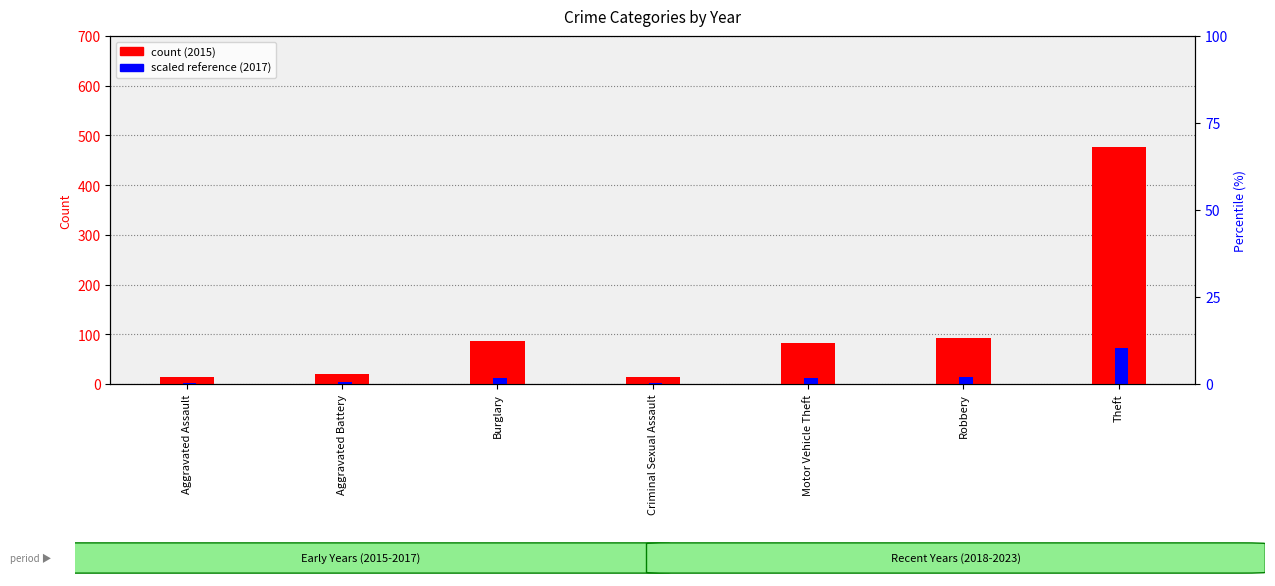

Reading right to left, list all the values displayed in this chart.

71.5	13.8	12.3	2.1	12.9	3.1	2.2